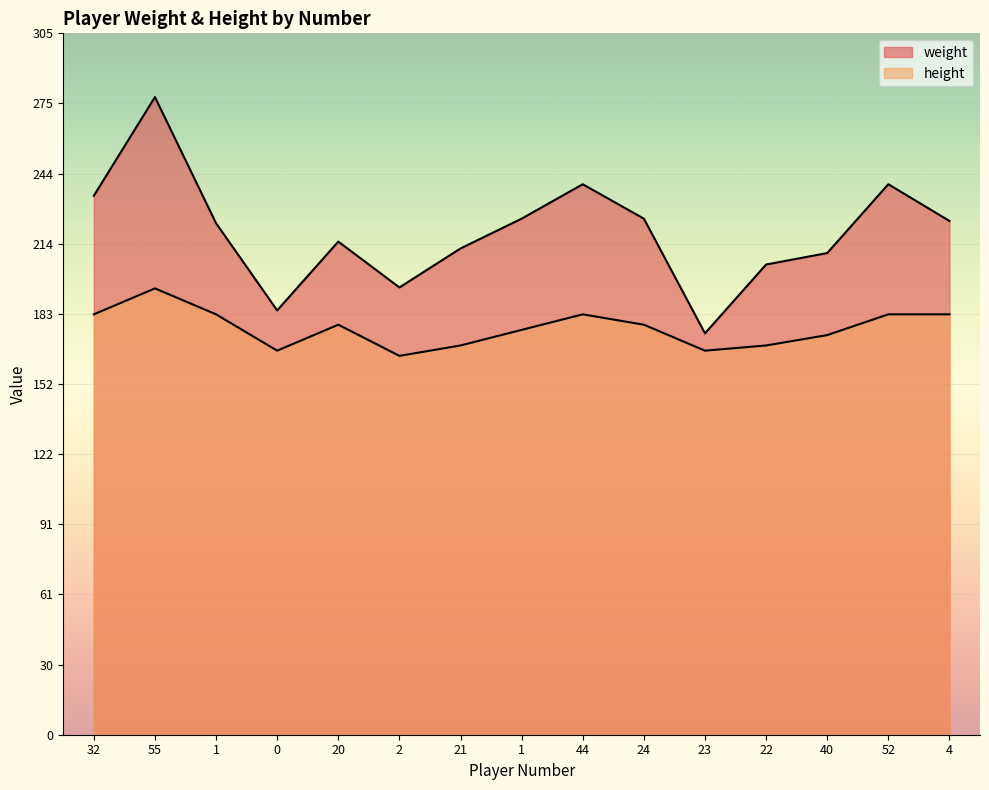

List the labels in order of weight value, smallest first.

23, 0, 2, 22, 40, 21, 20, 1, 4, 1, 24, 32, 44, 52, 55